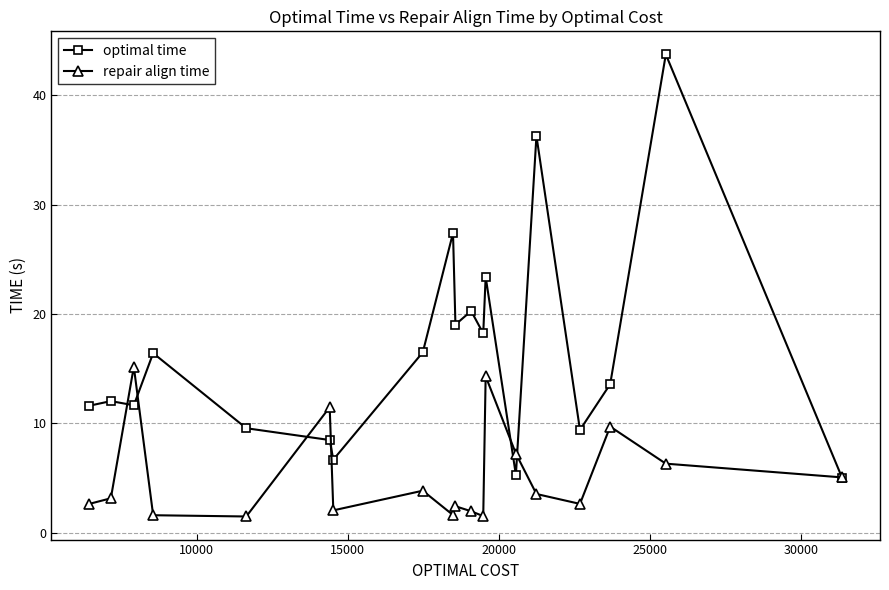

True or false: optimal time has more than 0 points higher than both neighbors.

True